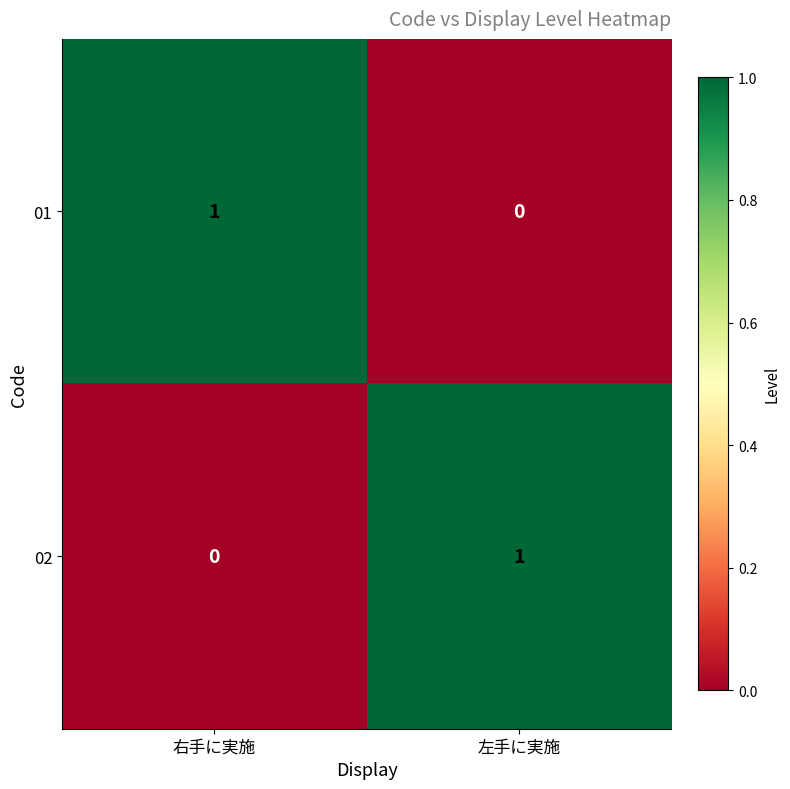

At 右手に実施, list the series in order from largest to smallest.

01, 02